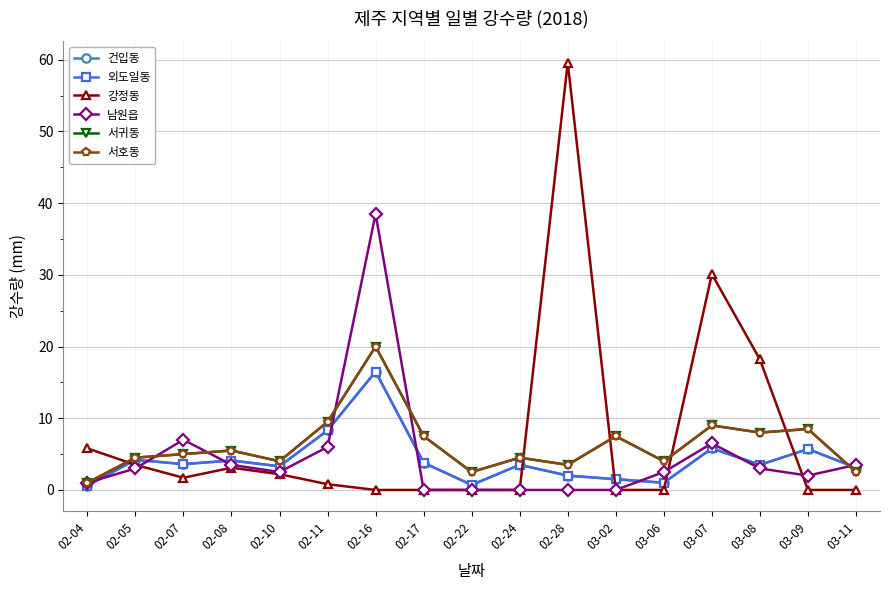

What is the total value across all series at 02-08?

25.8